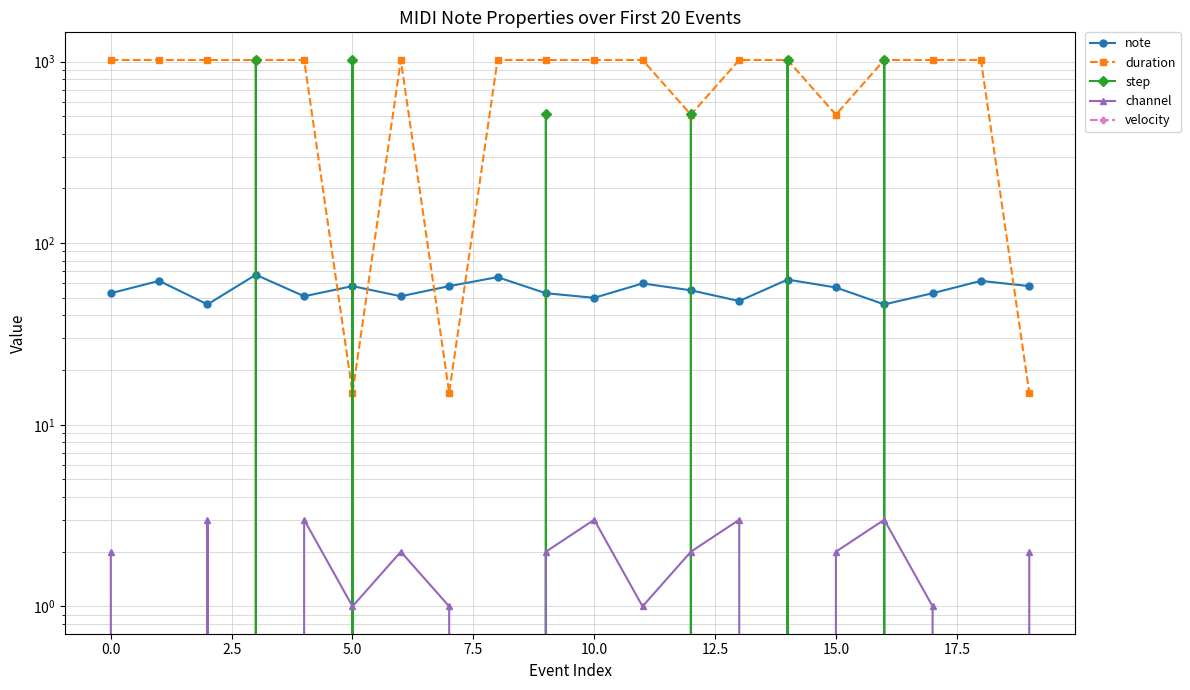

What value does the note series have at 11?

60